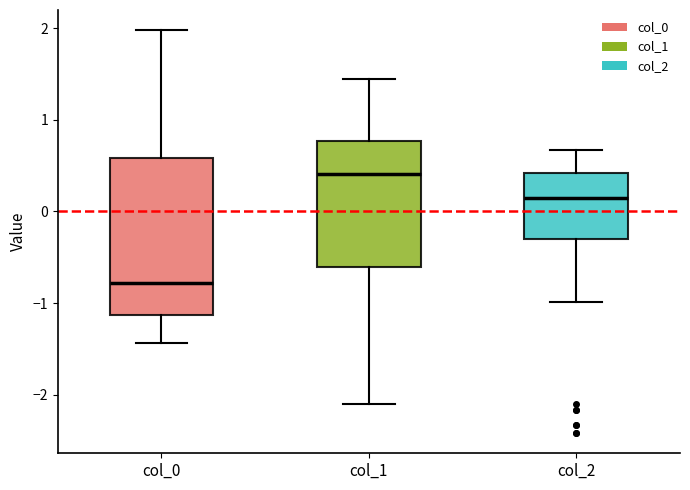

Reading left to right, read every box against the y-axis: the position of its median line, the range the box covers, and the ends of its whiskers. The values are not printed on the chart, so give them approximately, as read against the axis.

col_0: median -0.8, box -1.1 to 0.6, whiskers -1.4 to 2.0
col_1: median 0.4, box -0.6 to 0.8, whiskers -2.1 to 1.4
col_2: median 0.1, box -0.3 to 0.4, whiskers -1.0 to 0.7